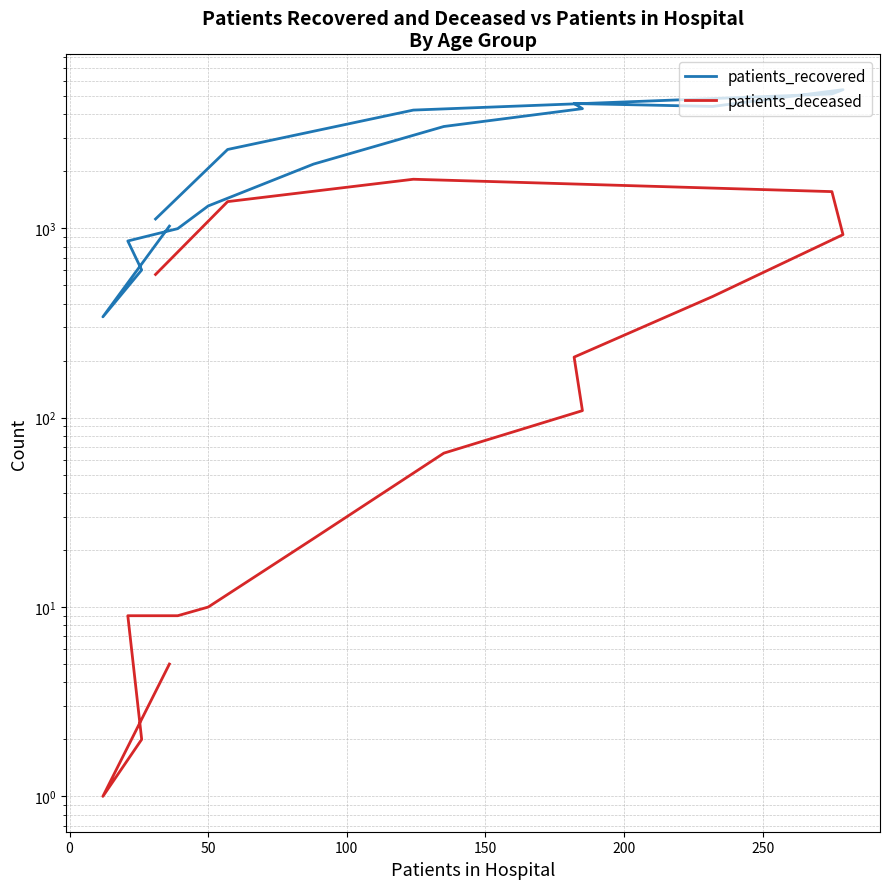

List the series in order of their peak value, lowest first.

patients_deceased, patients_recovered